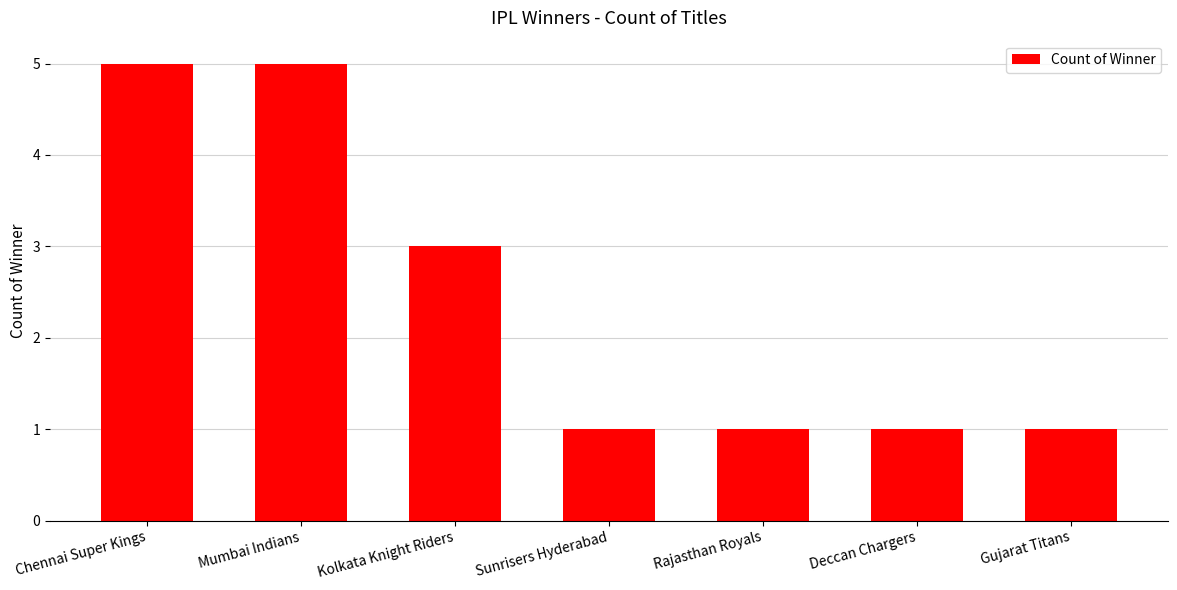

Reading left to right, list all the values displayed in this chart.

5	5	3	1	1	1	1